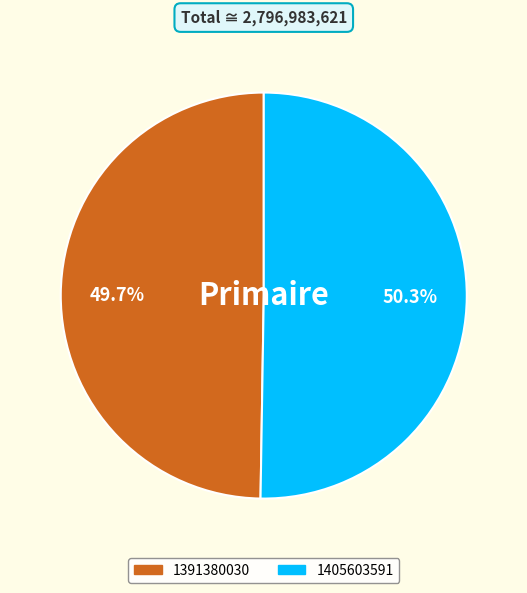

Is it true that 1391380030 is 50% of the pie?

True